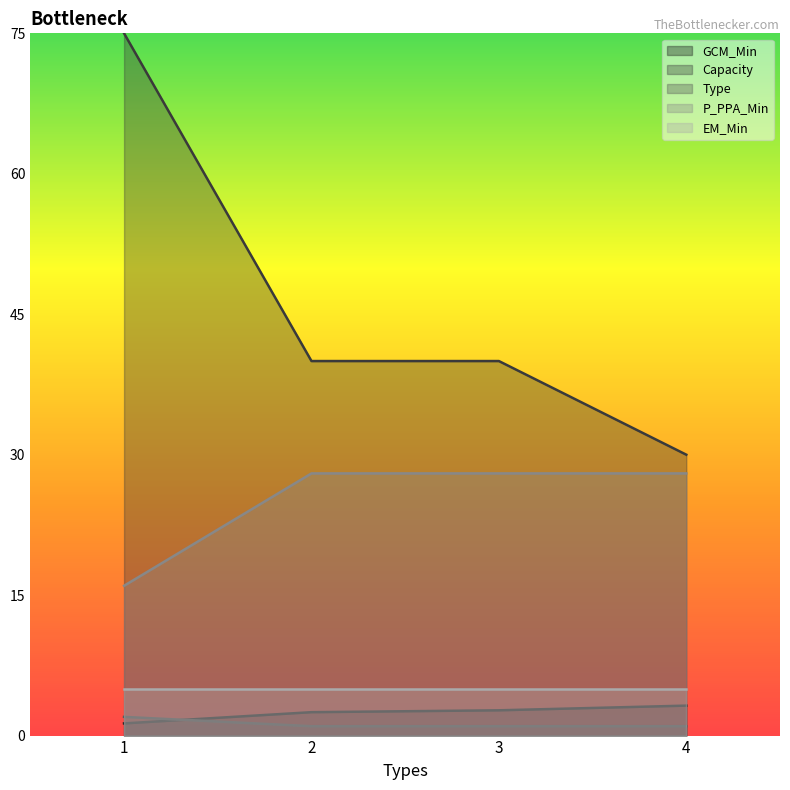

Which category has the lowest value across all series?

2